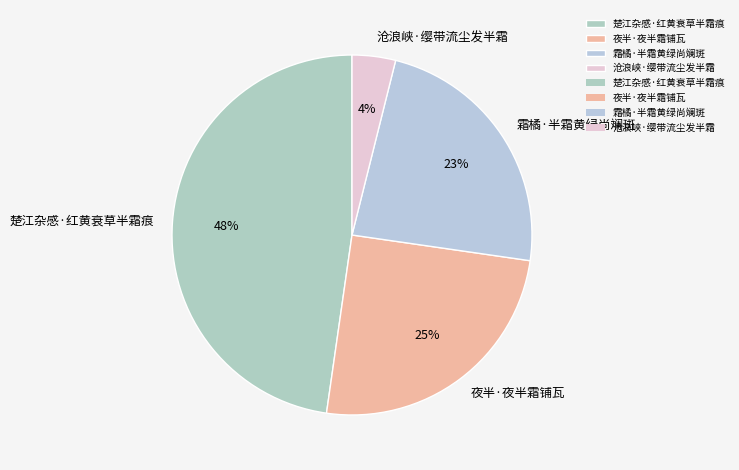

To the nearest percent, what is the difference between the largest and smallest slice percentages?

44%